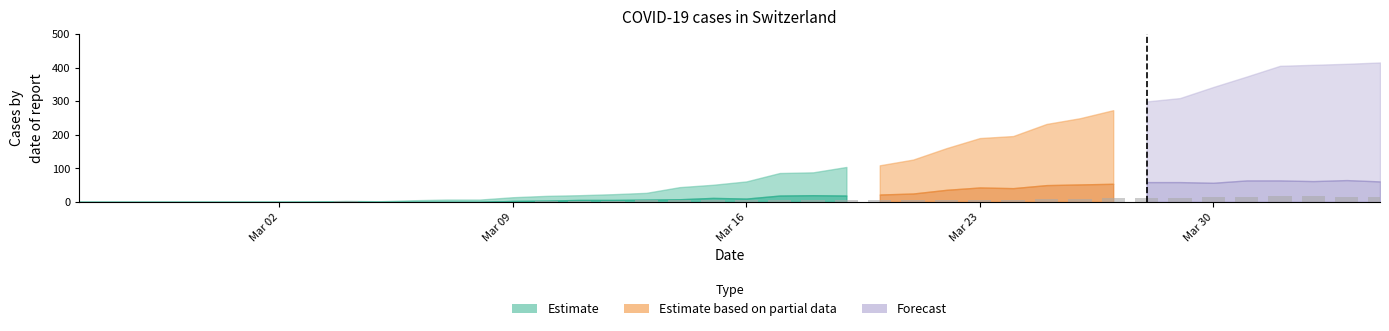

What is the maximum value shown in the chart?

17